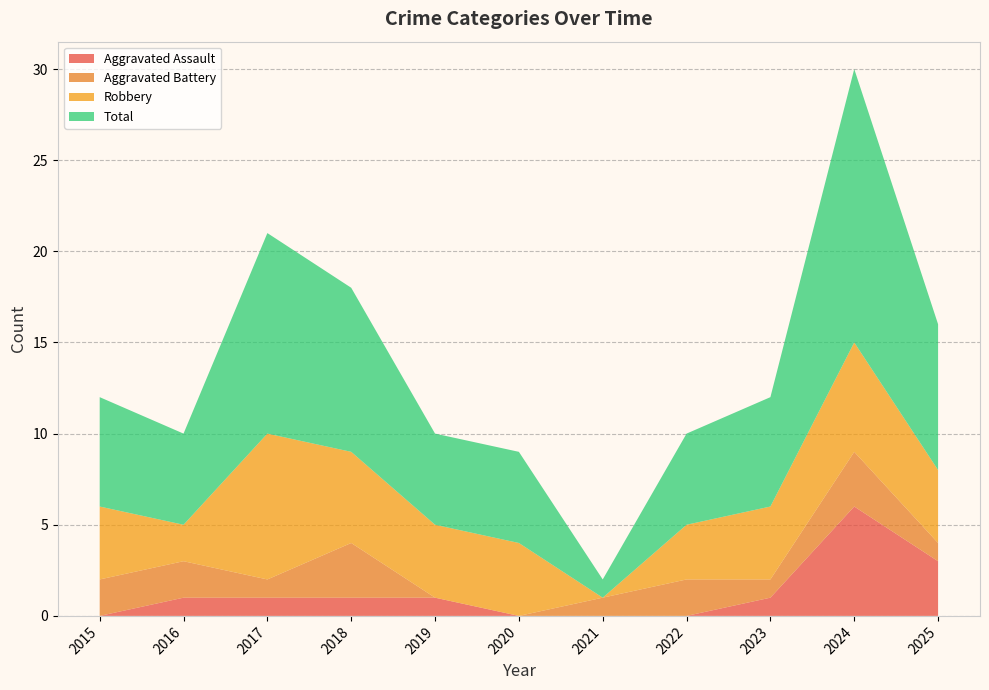

Reading left to right, transcribe all the data shown in this chart.

Aggravated Assault: 2015=0	2016=1	2017=1	2018=1	2019=1	2020=0	2021=0	2022=0	2023=1	2024=6	2025=3
Aggravated Battery: 2015=2	2016=2	2017=1	2018=3	2019=0	2020=0	2021=1	2022=2	2023=1	2024=3	2025=1
Robbery: 2015=4	2016=2	2017=8	2018=5	2019=4	2020=4	2021=0	2022=3	2023=4	2024=6	2025=4
Total: 2015=6	2016=5	2017=11	2018=9	2019=5	2020=5	2021=1	2022=5	2023=6	2024=15	2025=8